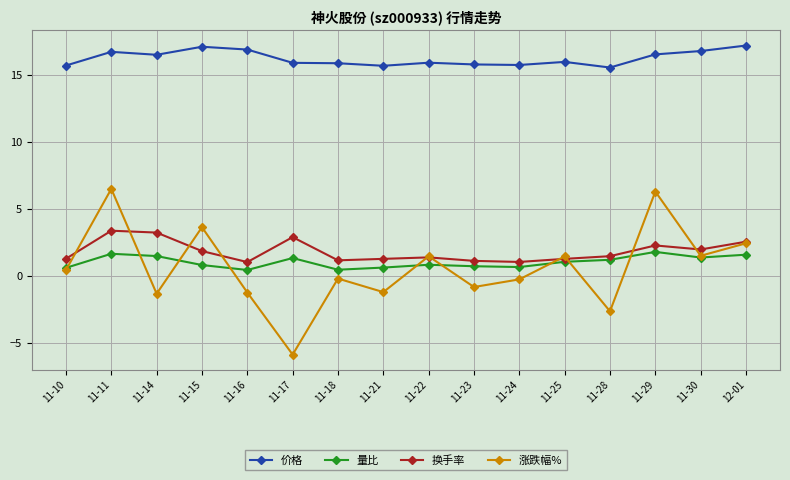

What is the highest value of the 涨跌幅% series?

6.5